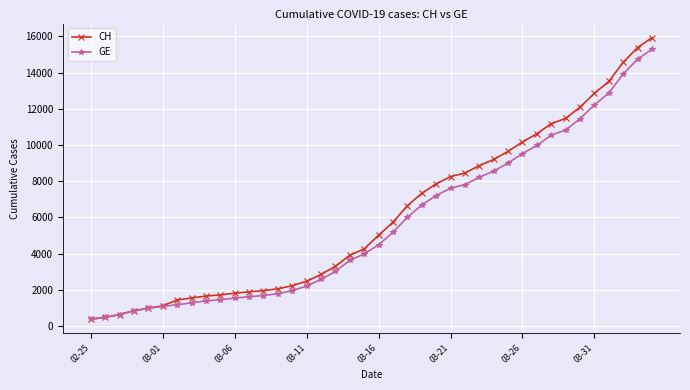

What is the maximum value for CH?

15926